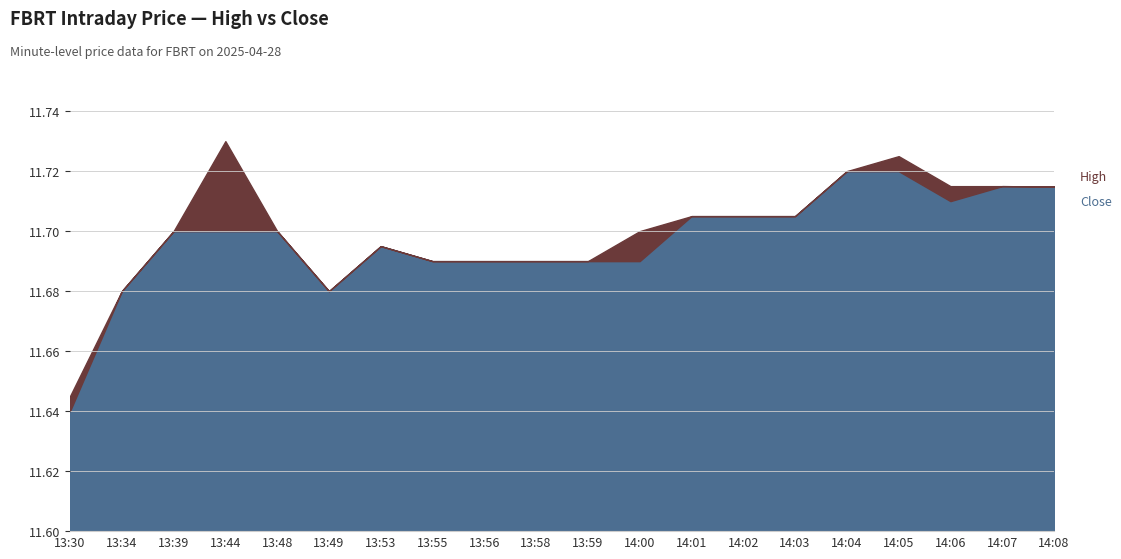

What is the average value of the High series?

11.7